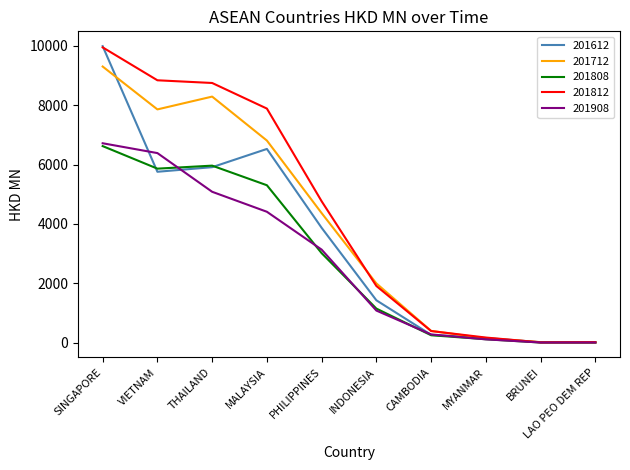

Which series has the largest range (max minus min)?

201612